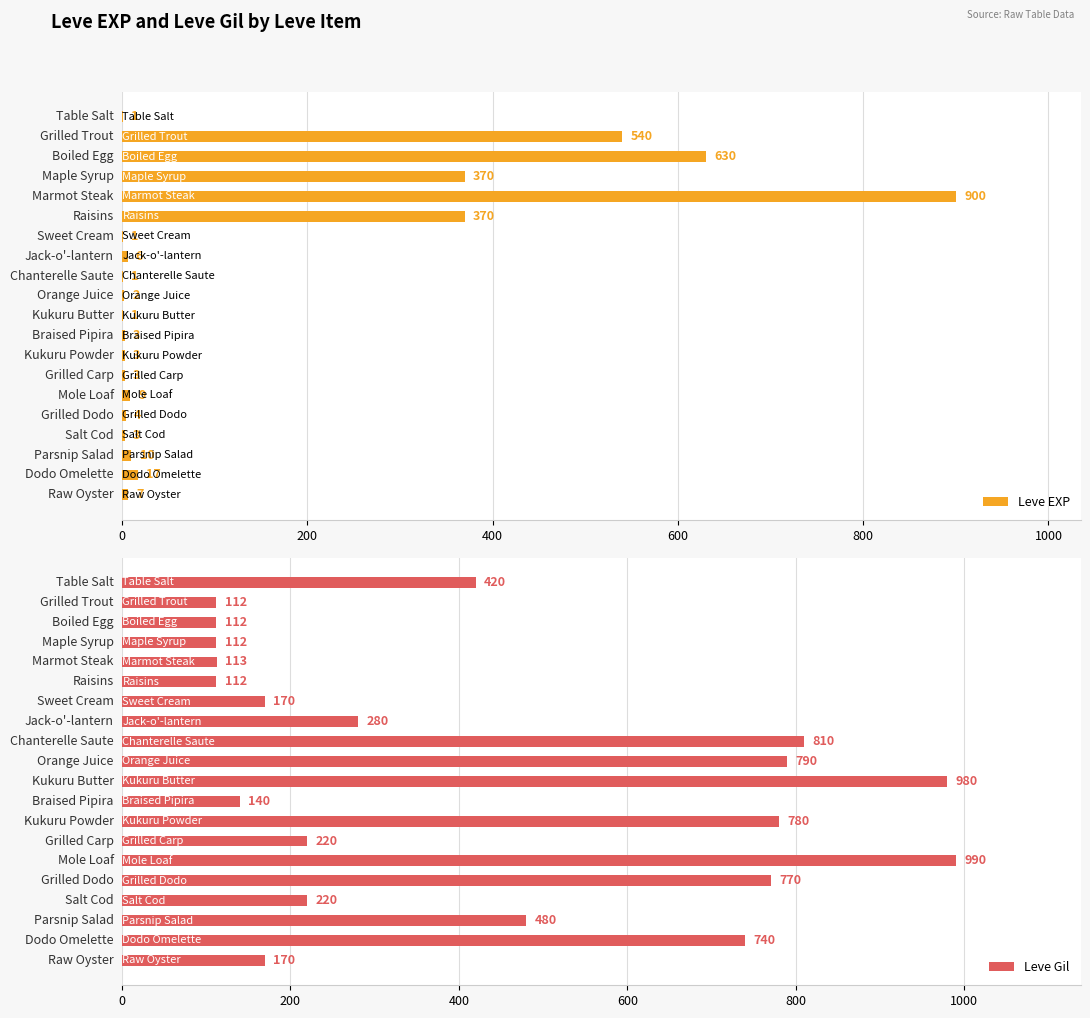

Which series has the largest range (max minus min)?

Leve EXP